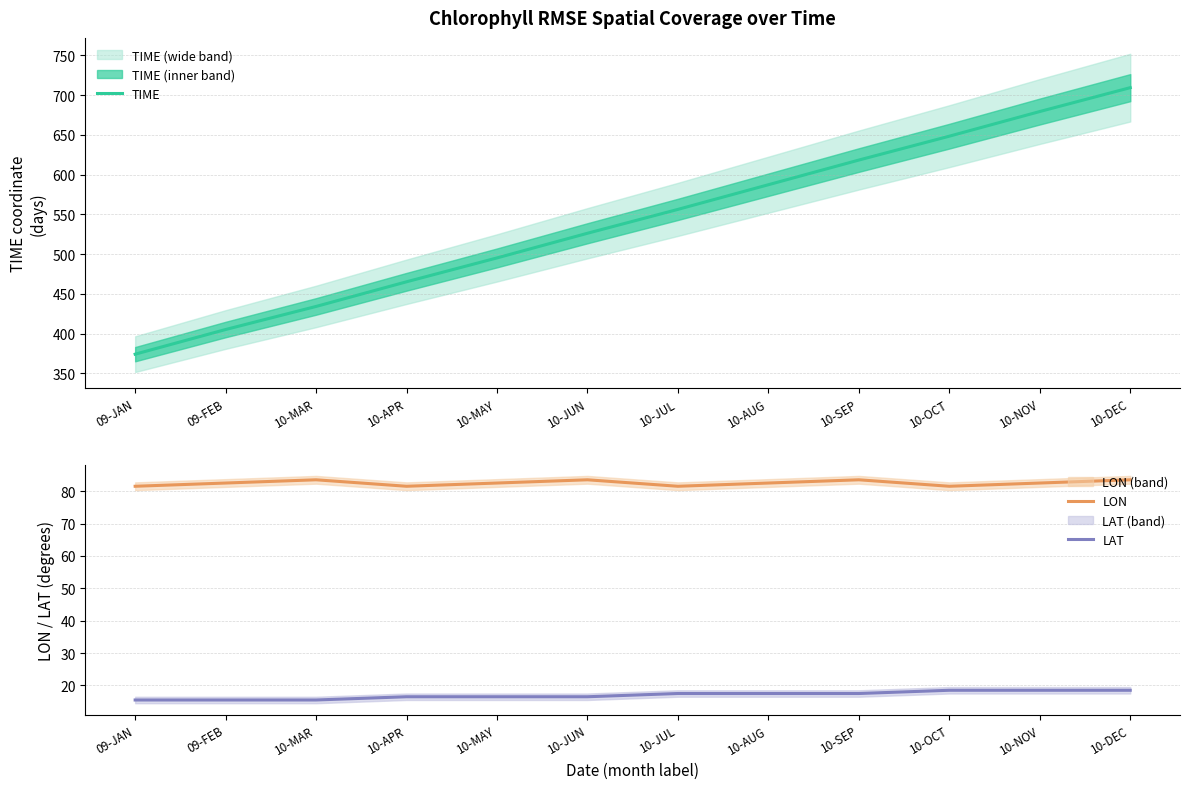

In LON, how many points are lower than both neighbors (excluding endpoints)?

3